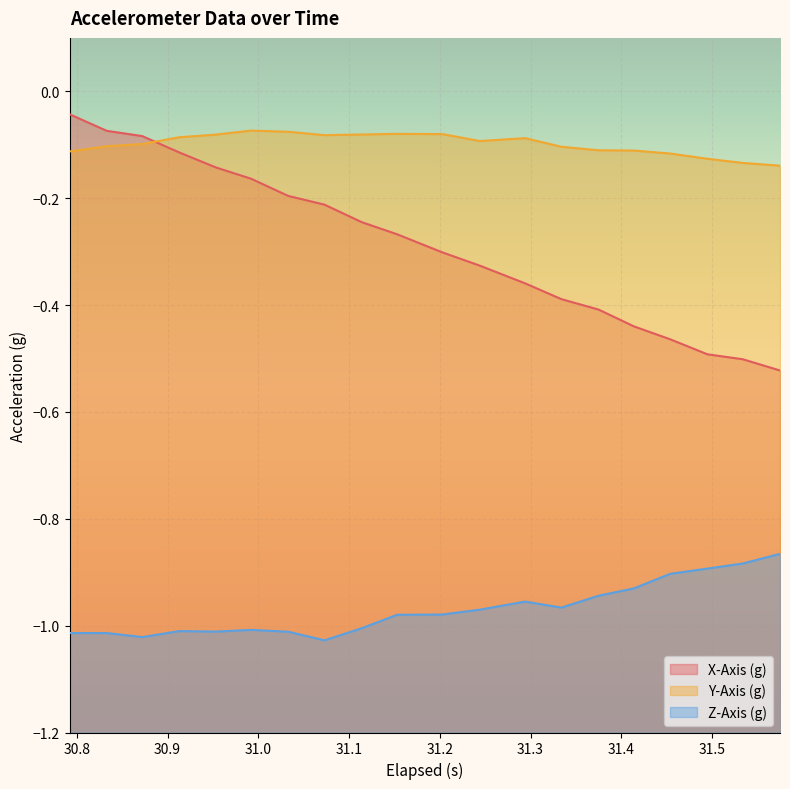

Reading left to right, transcribe all the data shown in this chart.

X-Axis (g): -0.0	-0.1	-0.1	-0.1	-0.1	-0.2	-0.2	-0.2	-0.2	-0.3	-0.3	-0.3	-0.4	-0.4	-0.4	-0.4	-0.5	-0.5	-0.5	-0.5
Y-Axis (g): -0.1	-0.1	-0.1	-0.1	-0.1	-0.1	-0.1	-0.1	-0.1	-0.1	-0.1	-0.1	-0.1	-0.1	-0.1	-0.1	-0.1	-0.1	-0.1	-0.1
Z-Axis (g): -1.0	-1.0	-1.0	-1.0	-1.0	-1.0	-1.0	-1.0	-1.0	-1.0	-1.0	-1.0	-1.0	-1.0	-0.9	-0.9	-0.9	-0.9	-0.9	-0.9